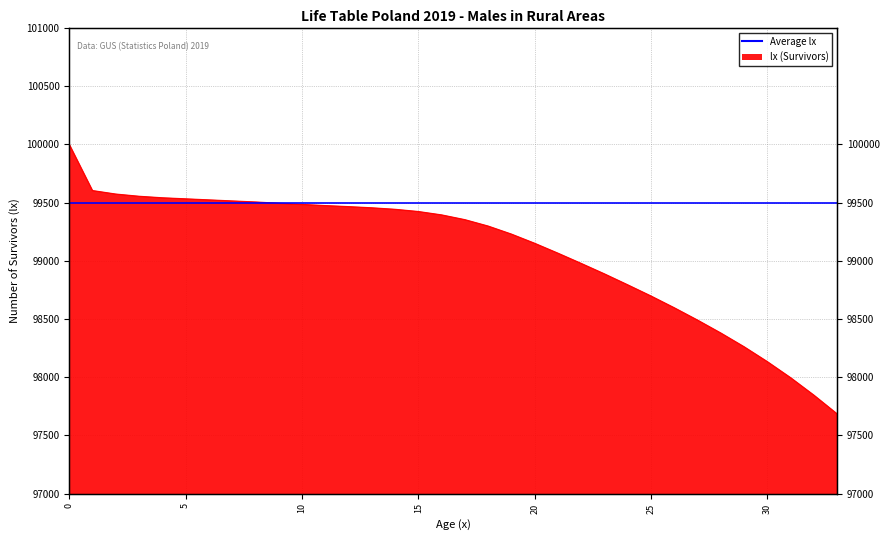

What is the difference between the values at 17 and 1?

250